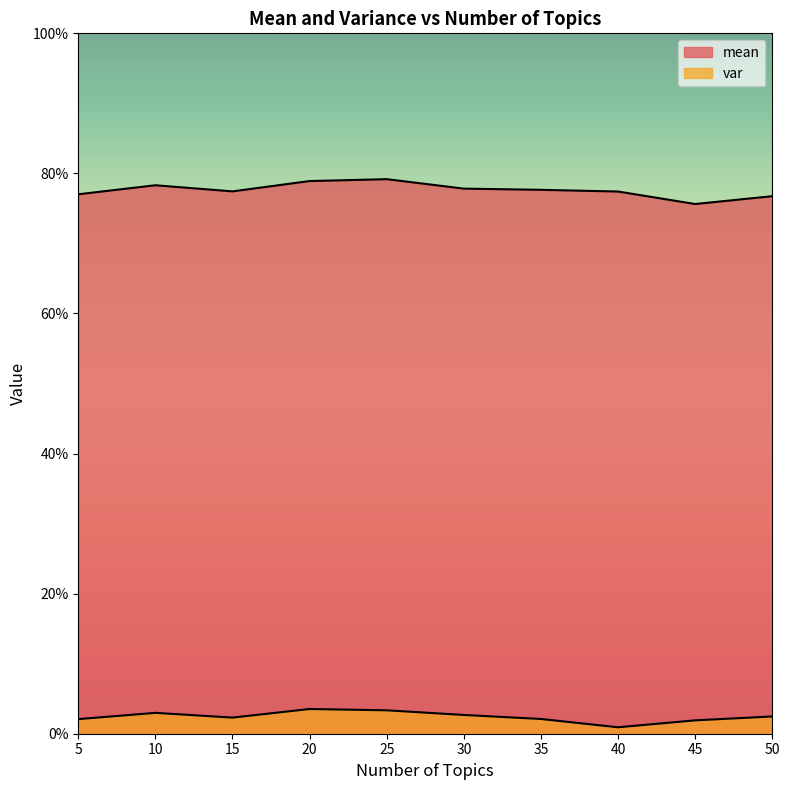

What is the total value across all series at 20?

0.8